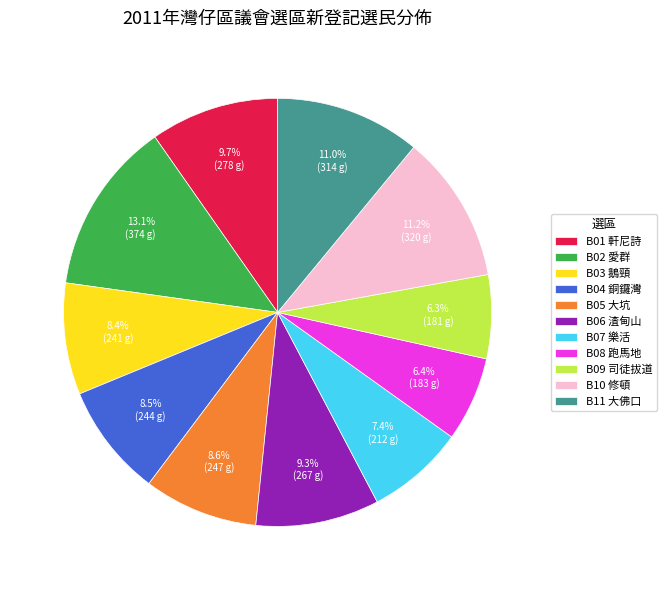

What is the largest slice in the pie chart?

B02 愛群